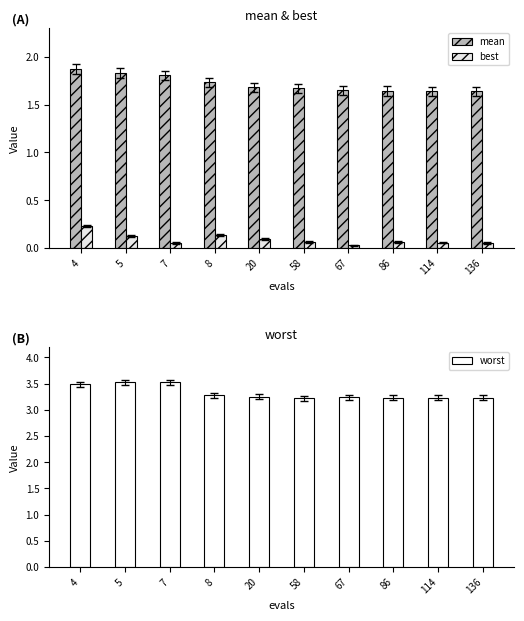

Where is best nearest to the value 0?

67